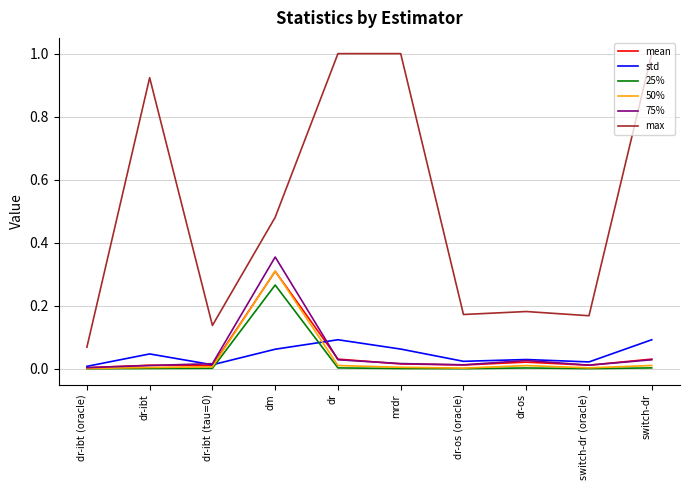

What is the difference between the max values at mrdr and dr-os?

0.8